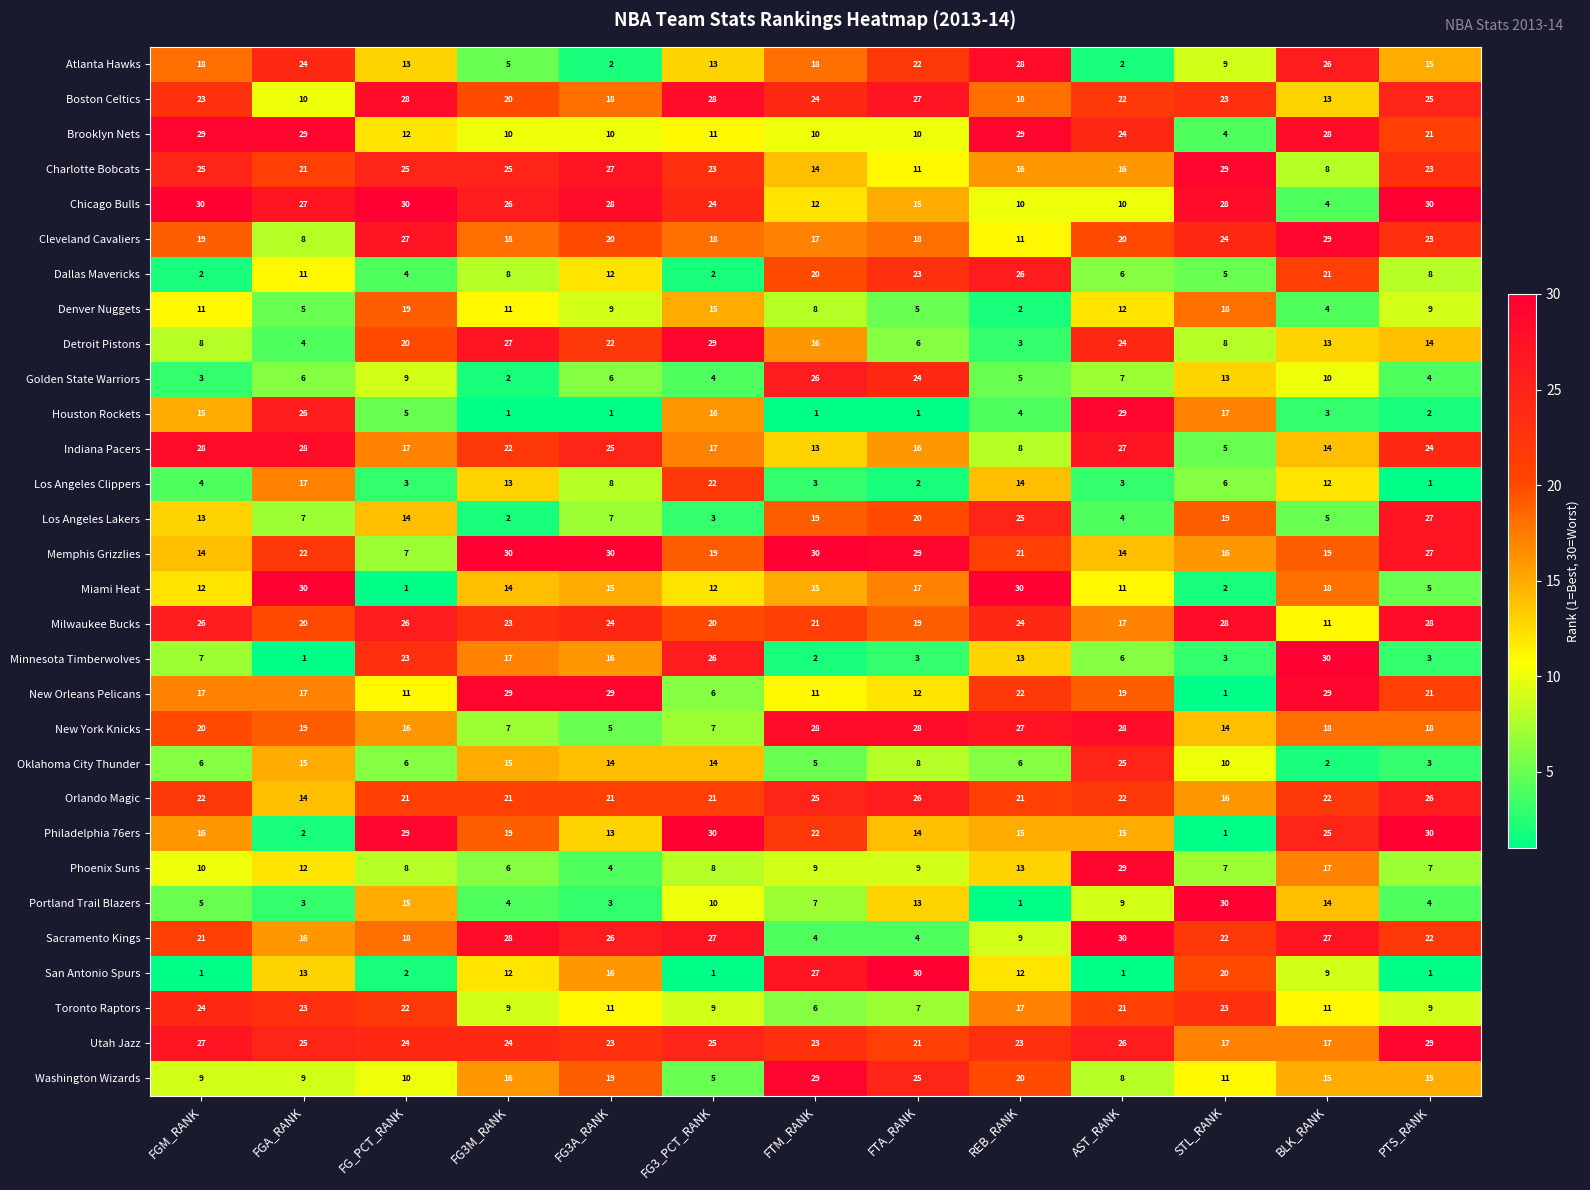

At how many categories does at least one series exceed 6?

13